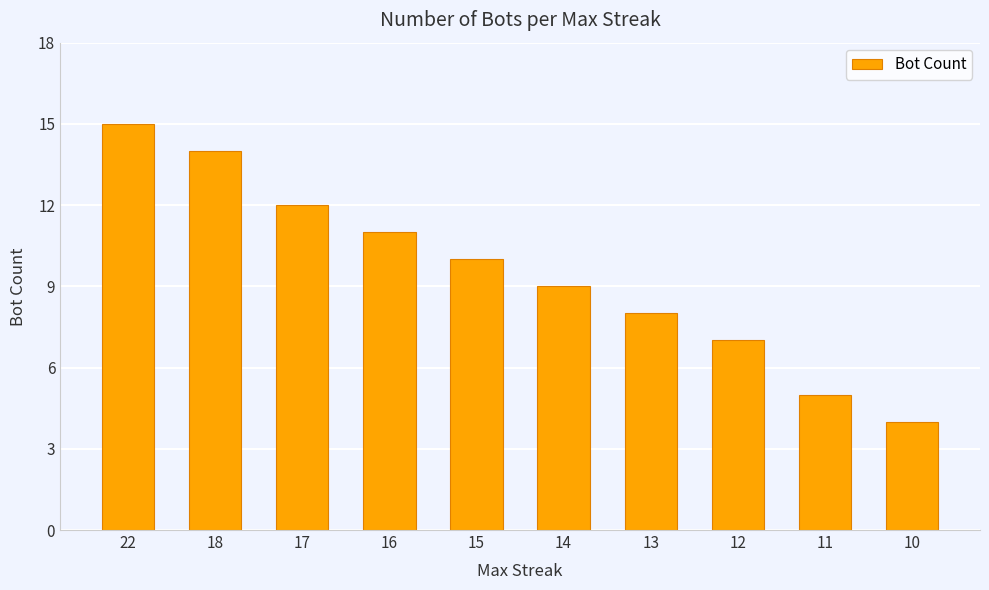

What is the difference between the second highest and second lowest values?

9